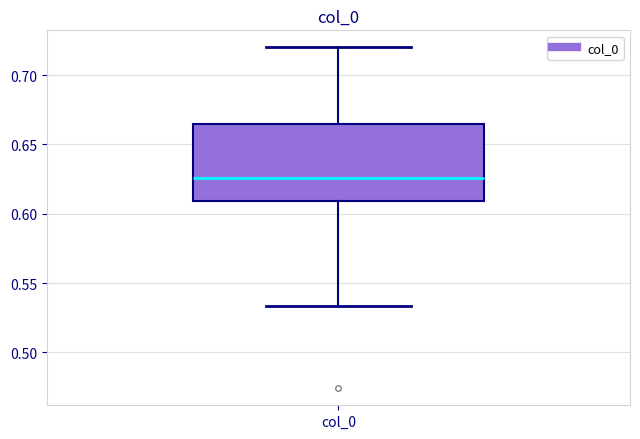

Transcribe this box plot: give where the median line is, the range the box spans, and where the two whiskers end, as read against the y-axis. The values are not printed on the chart, so give them approximately, as read against the axis.

median 0.625, box 0.610 to 0.665, whiskers 0.535 to 0.720